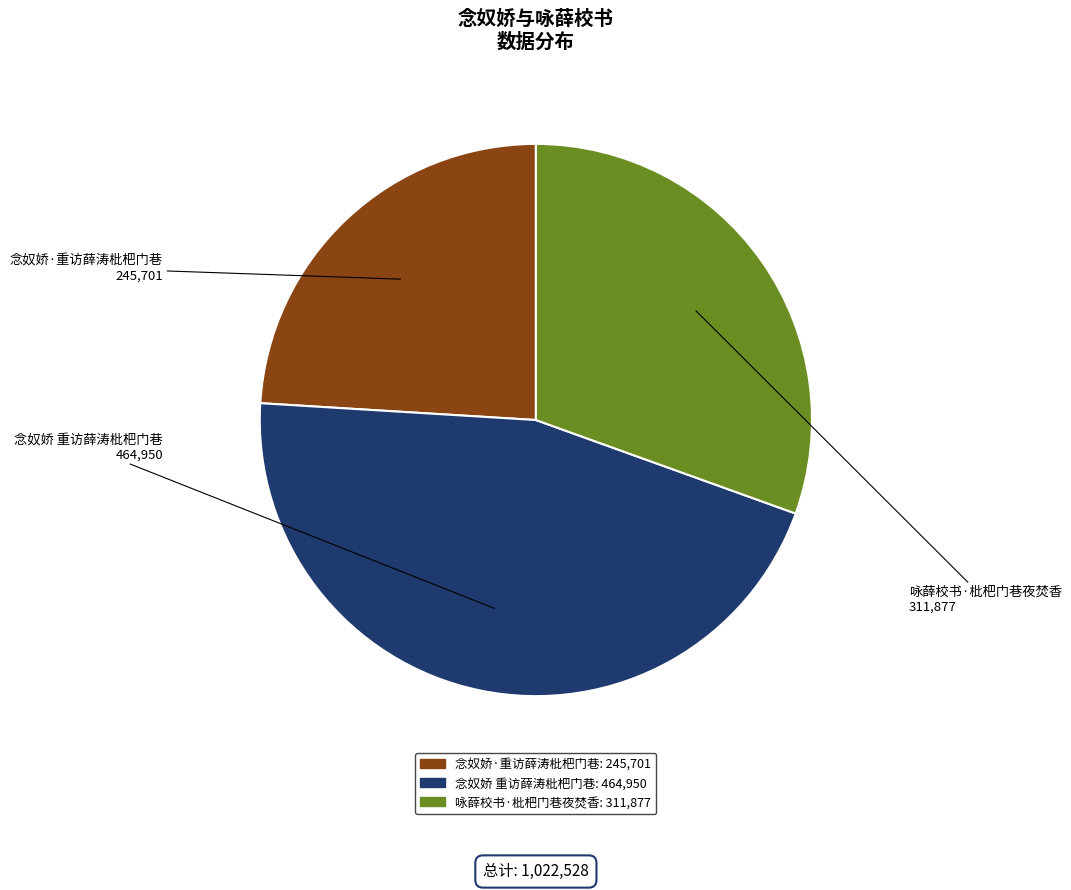

Do 咏薛校书·枇杷门巷夜焚香 and 念奴娇 重访薛涛枇杷门巷 together represent more than half of the pie?

Yes